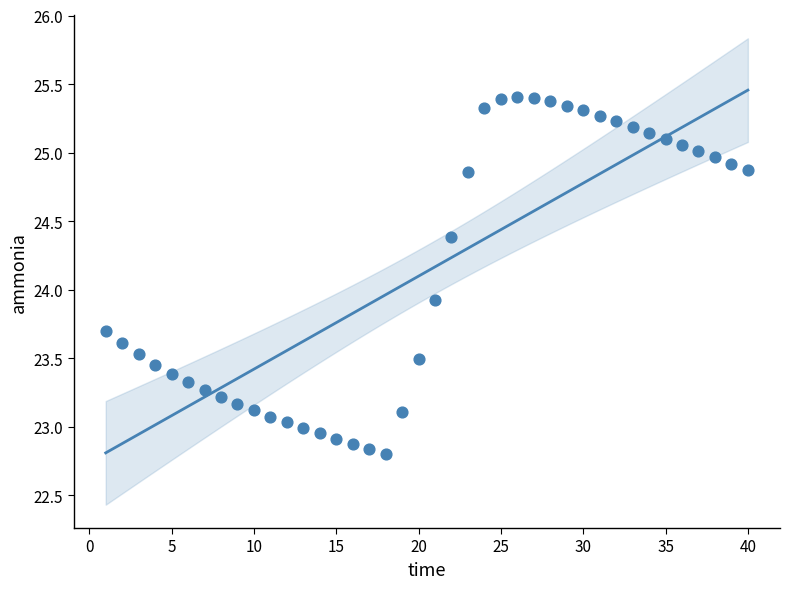

What is the range of X values (max minus min)?

39.0